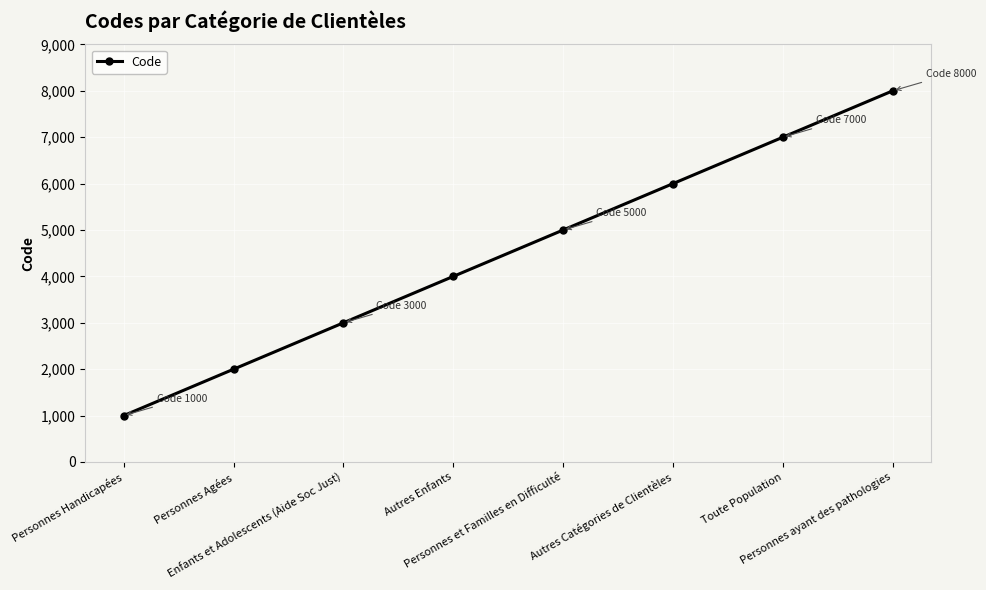

At which category does the chart reach its minimum across all series?

Personnes Handicapées